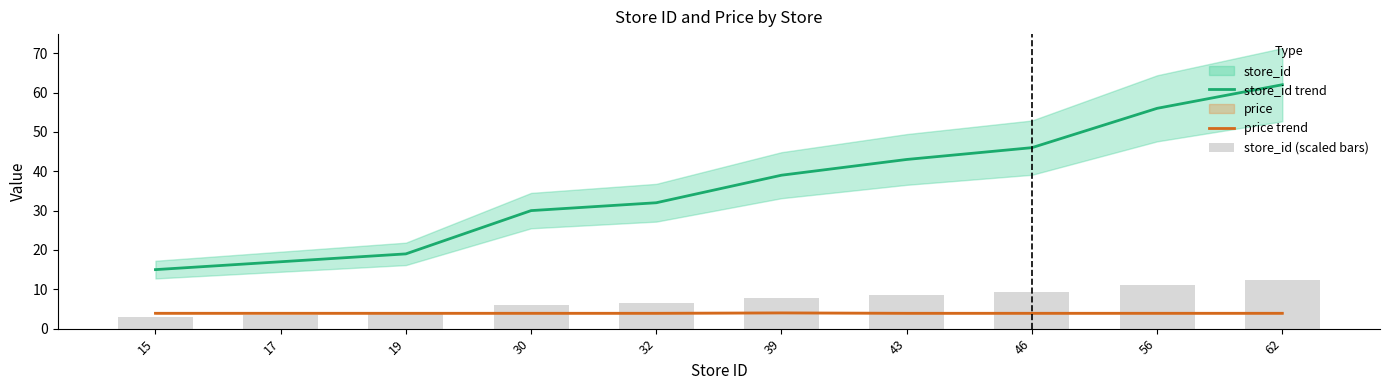

What is the value of the store_id trend bar at the 10th from the left?

62.0